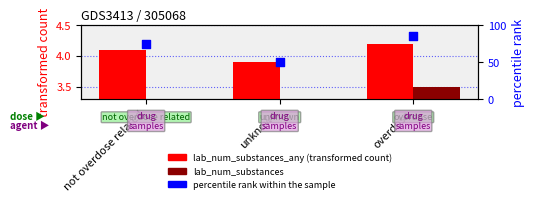

Is the value of lab_num_substances at not overdose related greater than the value of percentile rank within the sample at unknown?

No